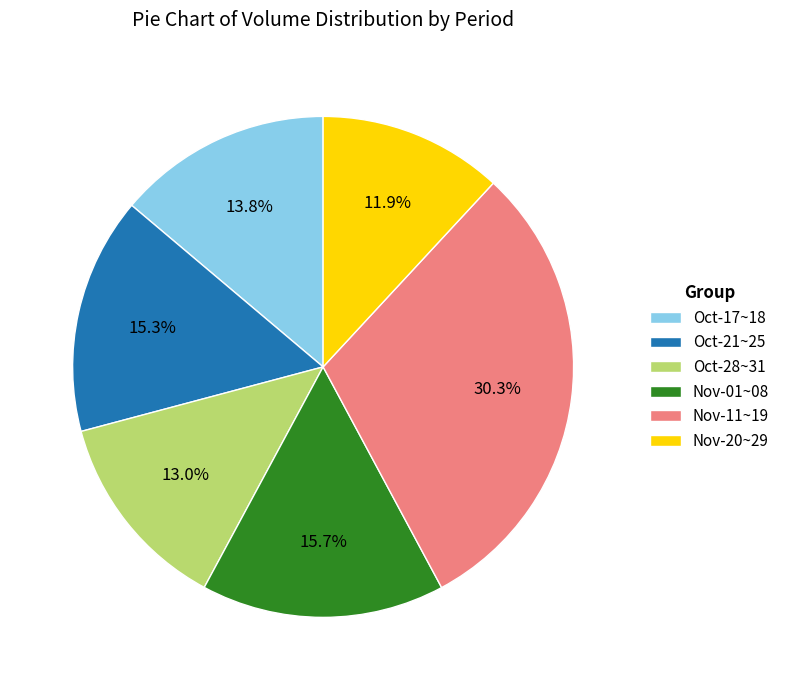

Between Nov-20~29 and Nov-11~19, which is larger?

Nov-11~19